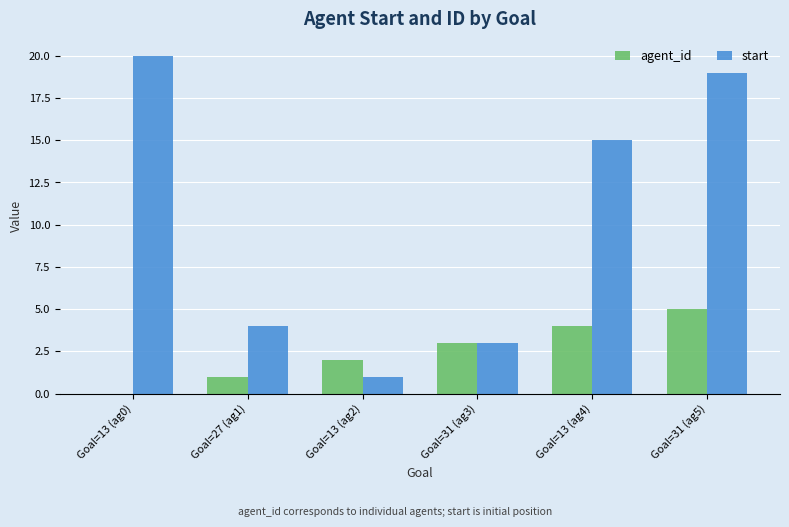

What are all the series names shown in the legend?

agent_id, start